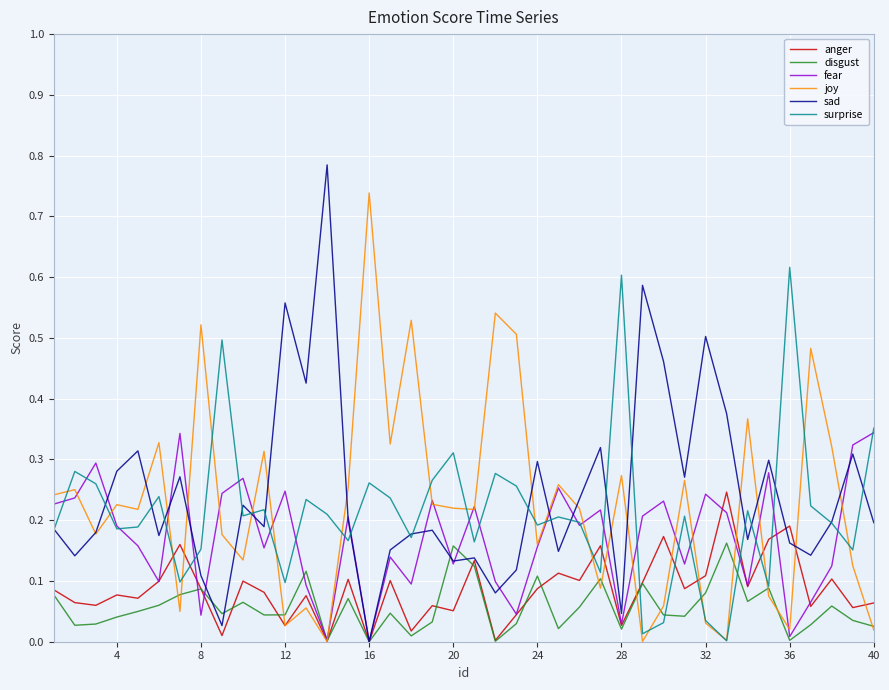

List the series in order of their peak value, lowest first.

disgust, anger, fear, surprise, joy, sad